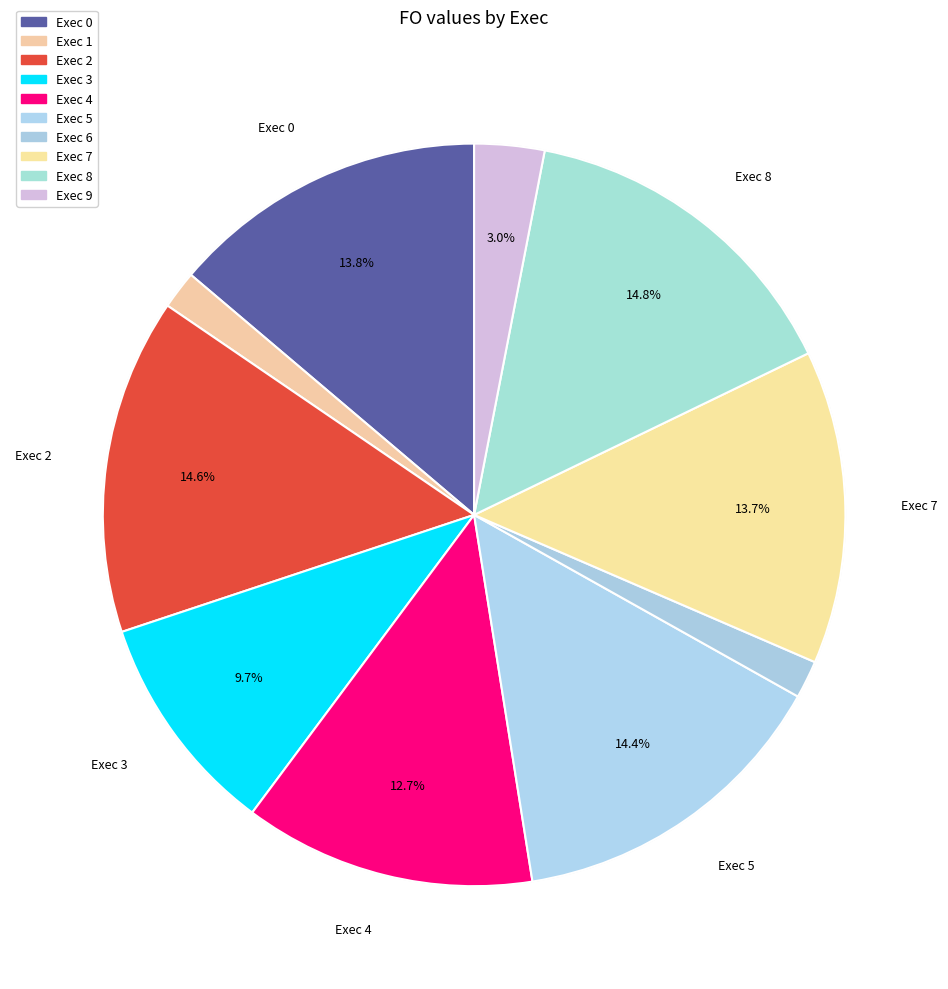

What percentage is the 2 slice, to the nearest percent?

15%